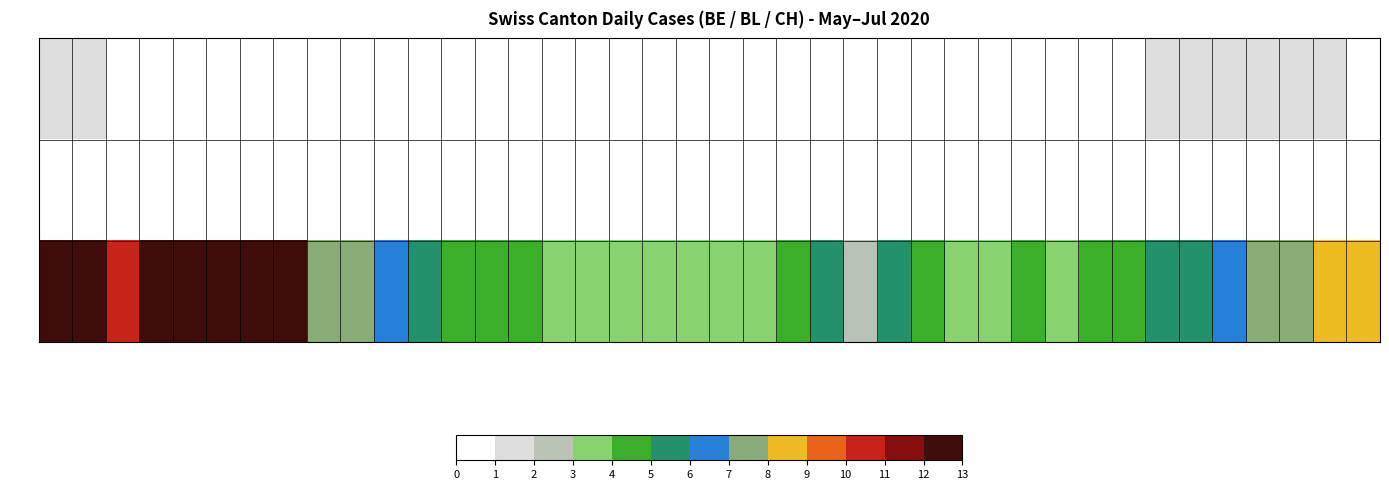

What is the total value across all series at 06-18?

3